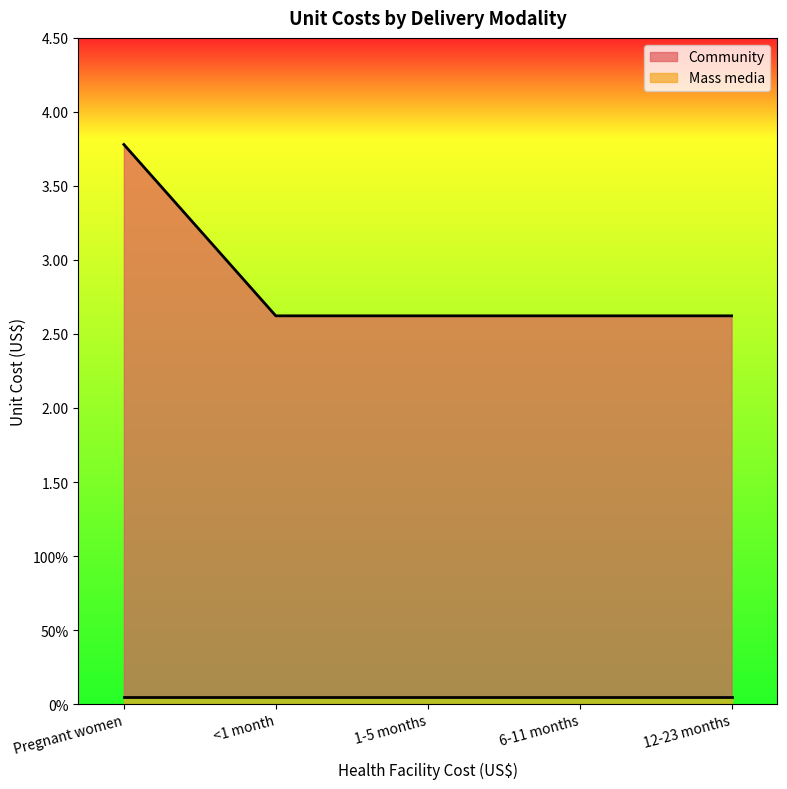

Which label corresponds to the largest value in the chart?

Pregnant women